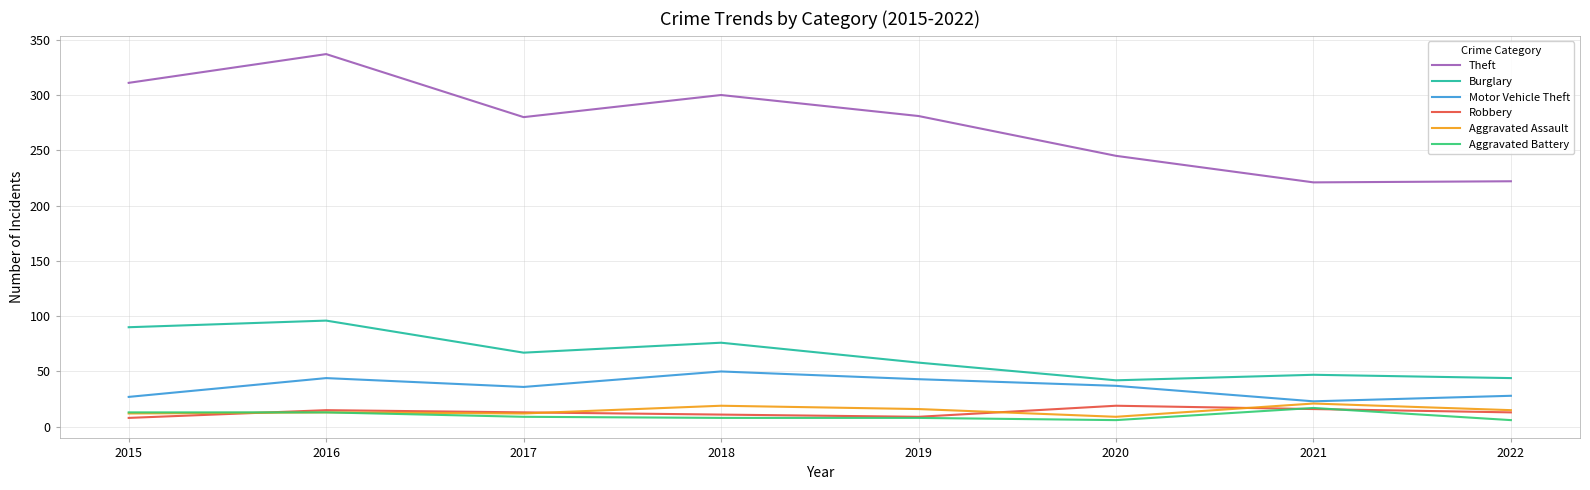

True or false: Robbery and Motor Vehicle Theft cross at least once.

False